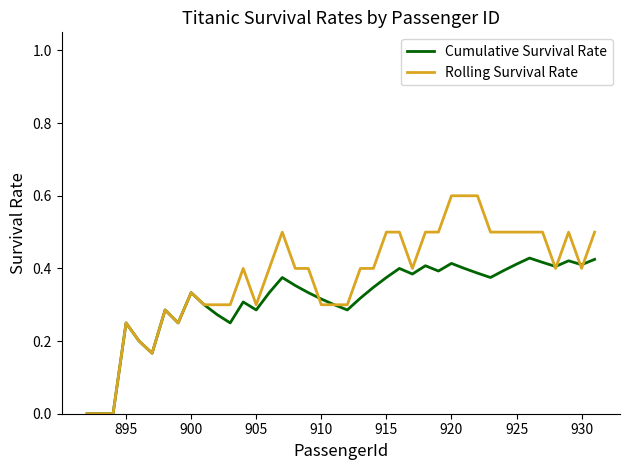

What is the greatest value displayed?

0.6